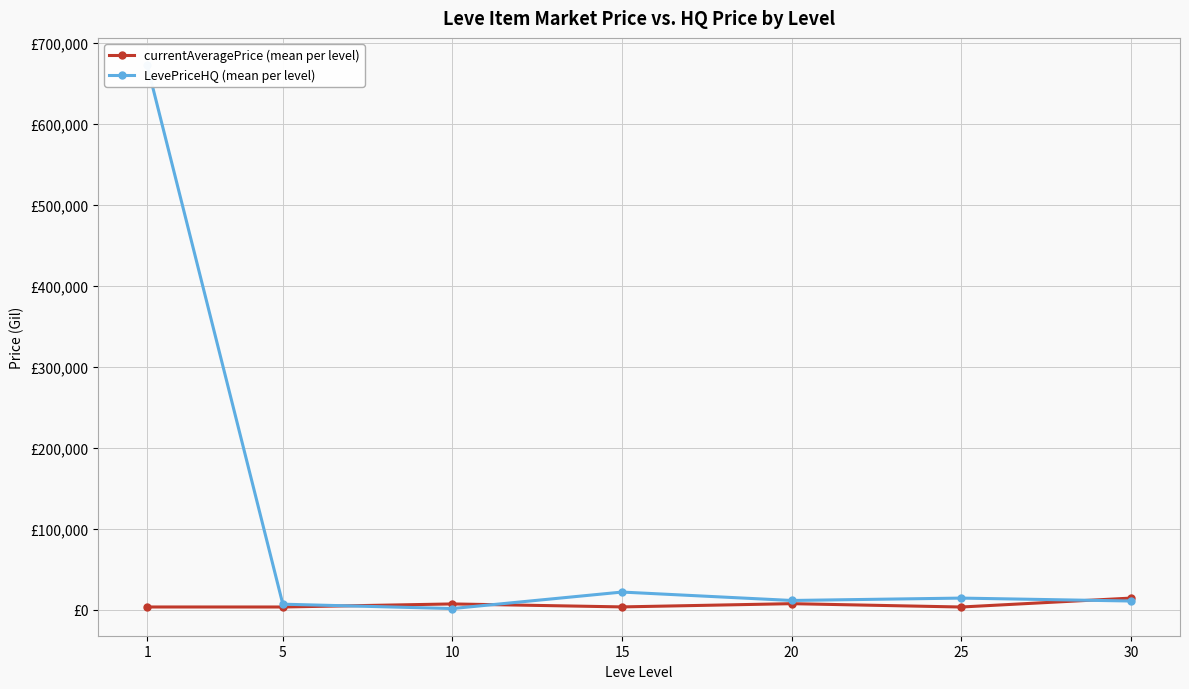

What is the value of the currentAveragePrice (mean per level) point at the 3rd from the left?

6896.7